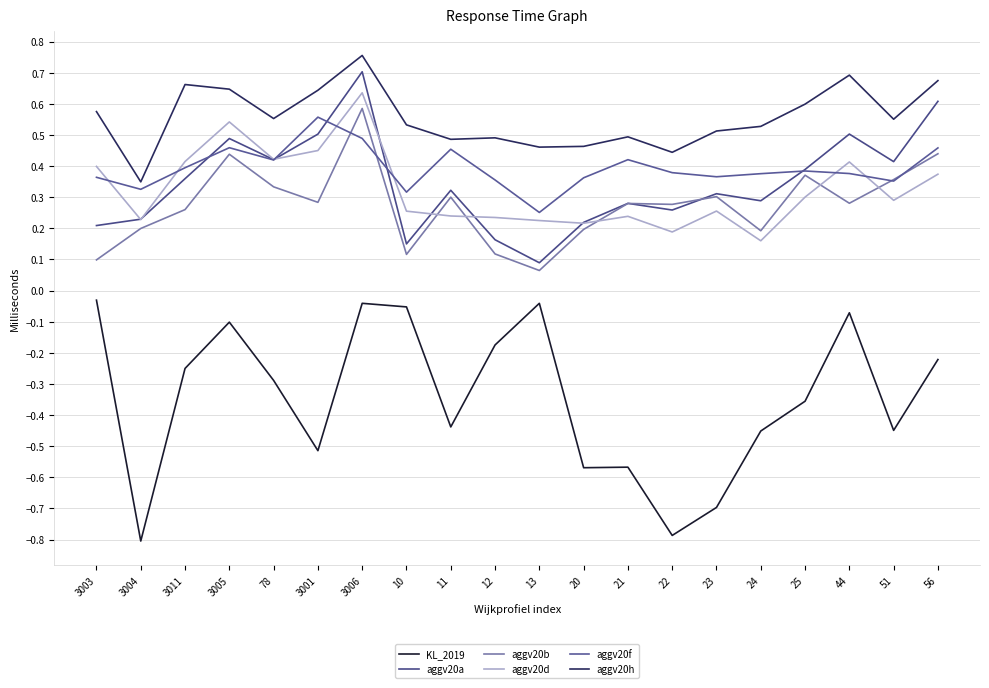

What is the difference between the maximum and second lowest values in the aggv20a series?

0.6